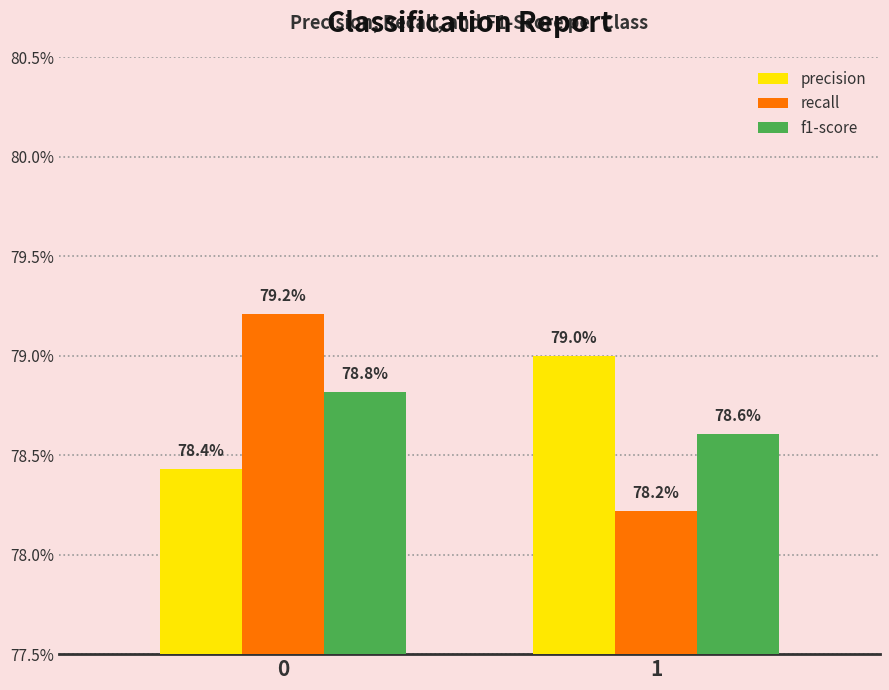

Which series has the widest spread of values?

recall